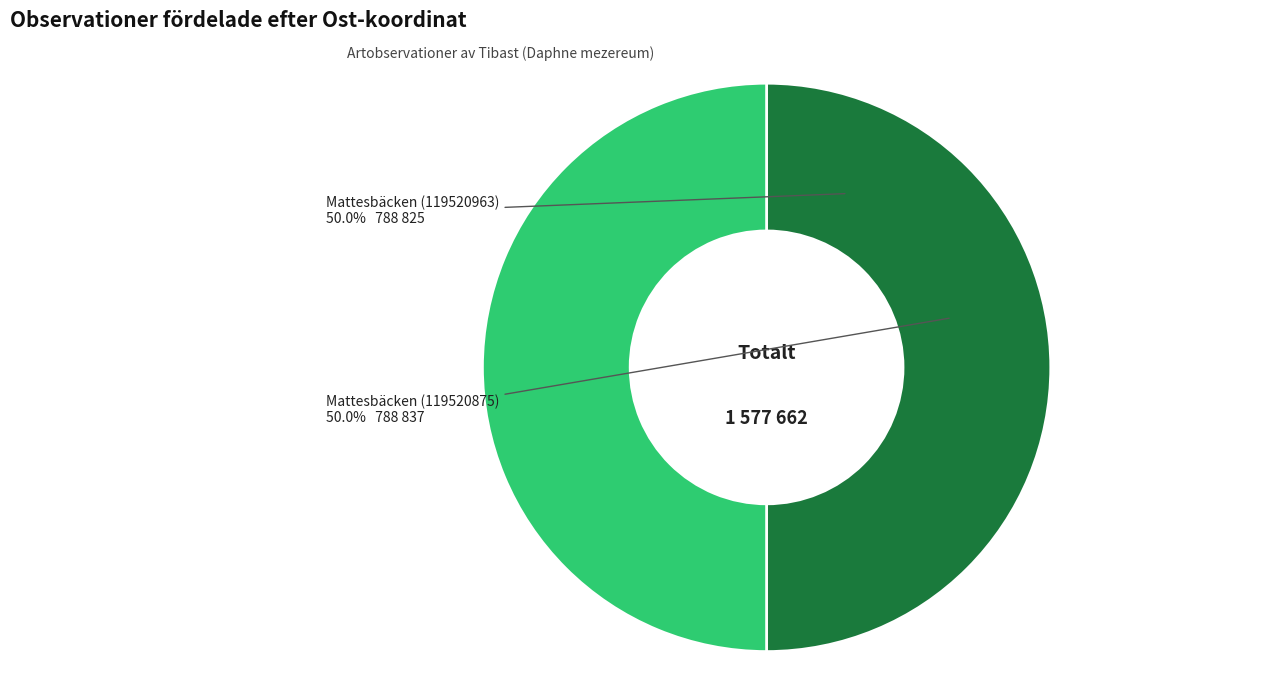

To the nearest percent, what is the average slice percentage?

50%